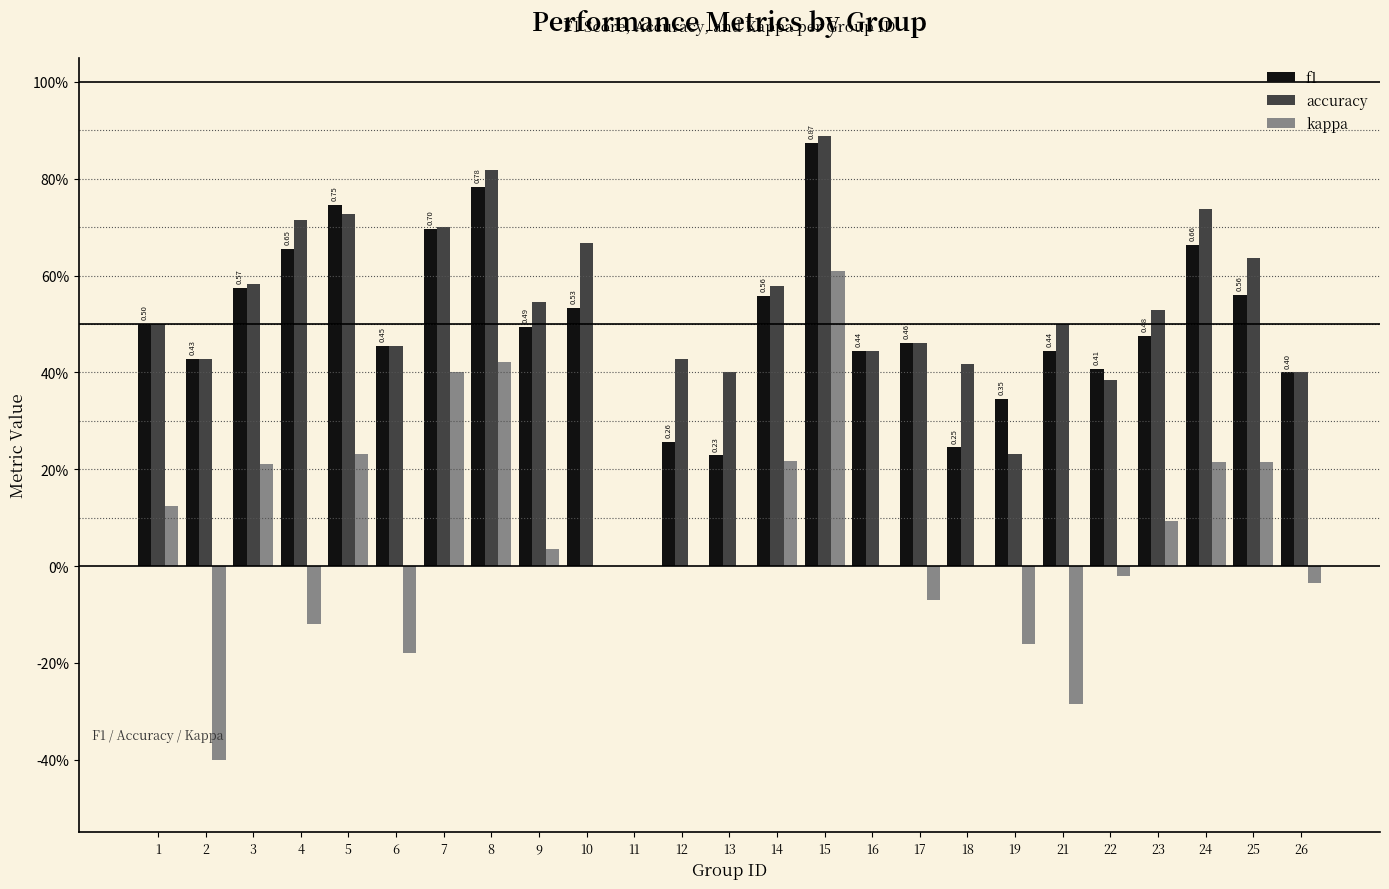

What is the spread (max minus min) of values at 13?

0.4